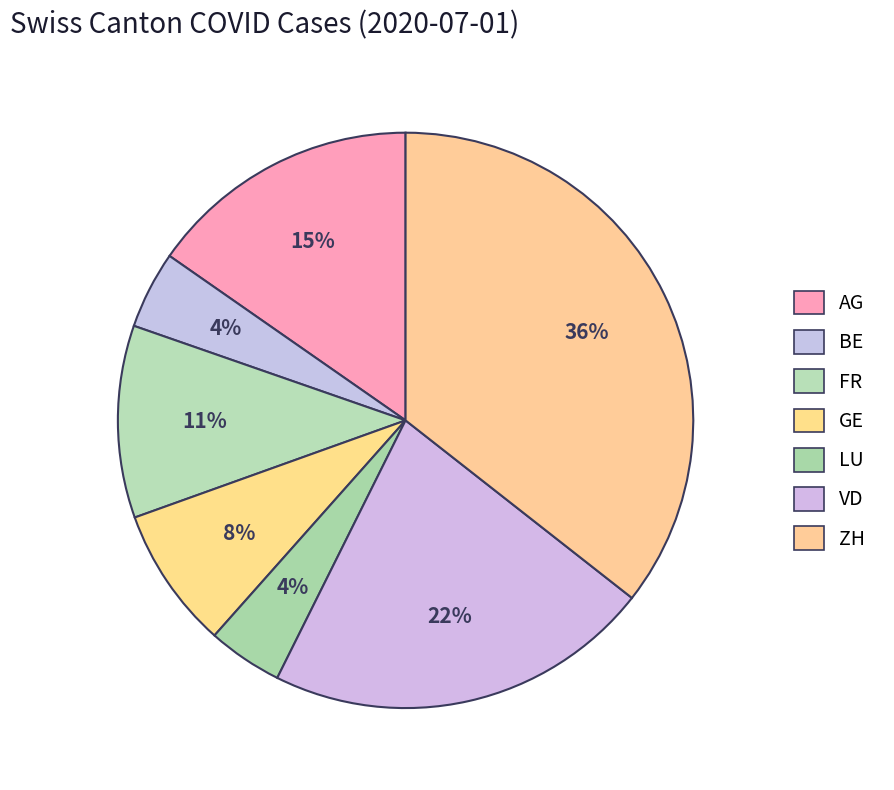

Does any single category account for the majority?

No